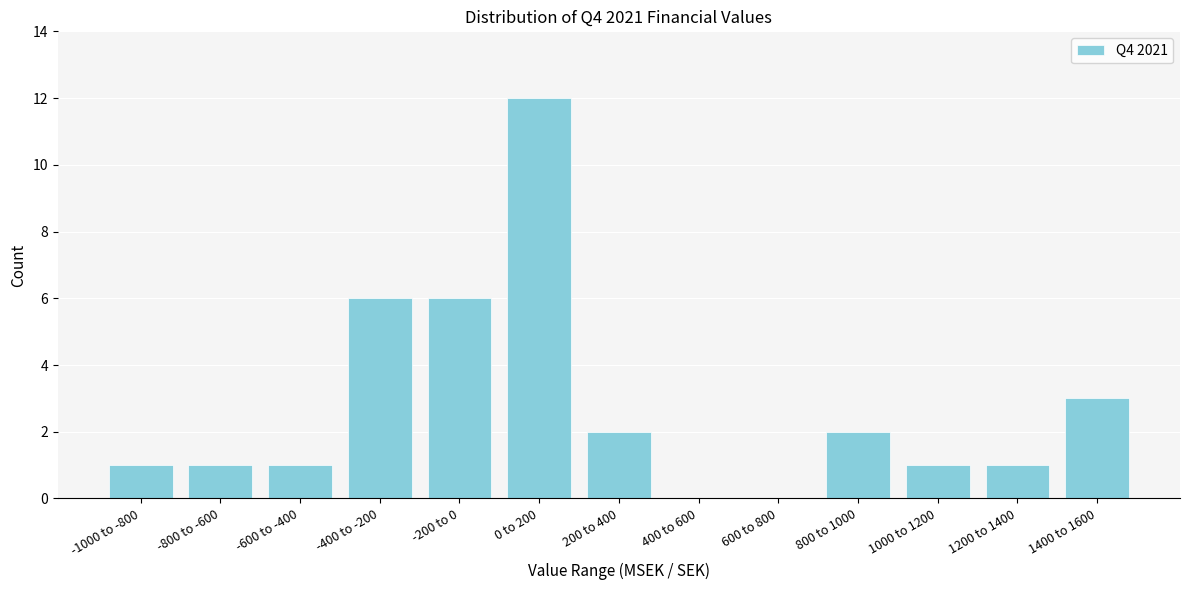

Reading left to right, what are all the values shown in this chart?

-1000 to -800=1	-800 to -600=1	-600 to -400=1	-400 to -200=6	-200 to 0=6	0 to 200=12	200 to 400=2	400 to 600=0	600 to 800=0	800 to 1000=2	1000 to 1200=1	1200 to 1400=1	1400 to 1600=3